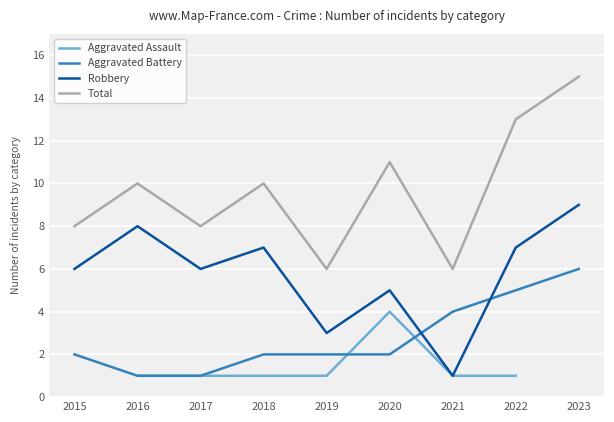

What is the average value of the Aggravated Battery series?

2.8